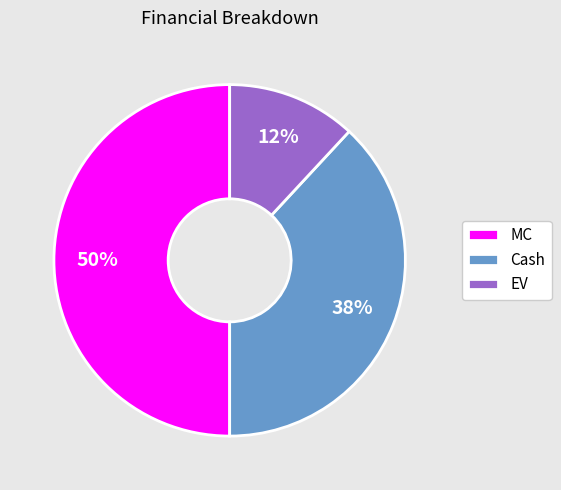

How many segments does this pie chart have?

3